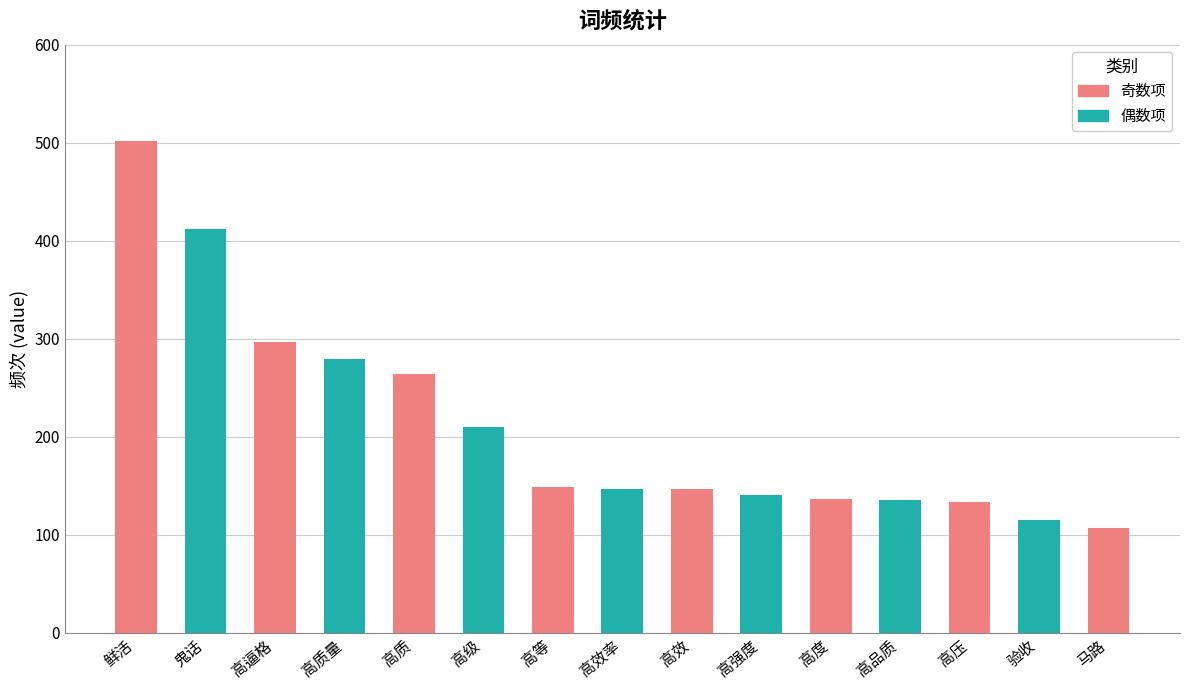

What is the difference between the second highest and second lowest values?

297